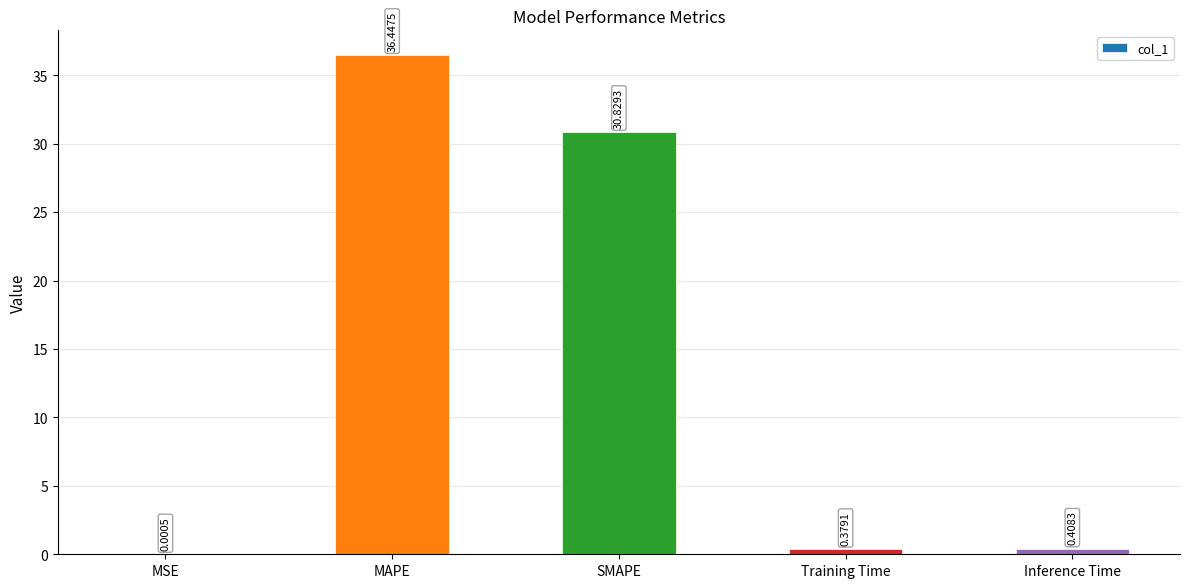

Which category has the highest value across all series?

MAPE